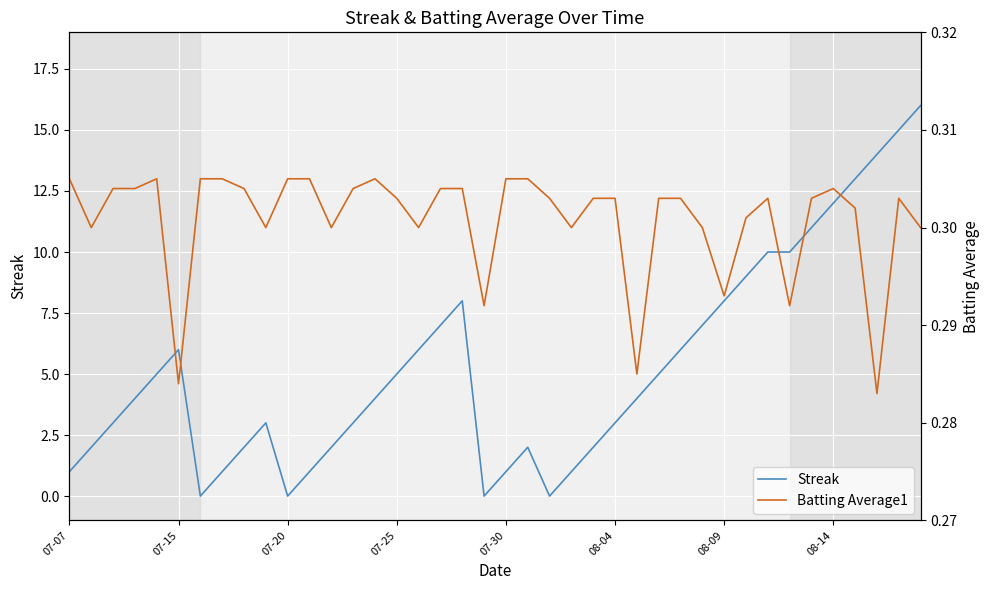

In Streak, how many points are higher than both neighbors (excluding endpoints)?

4